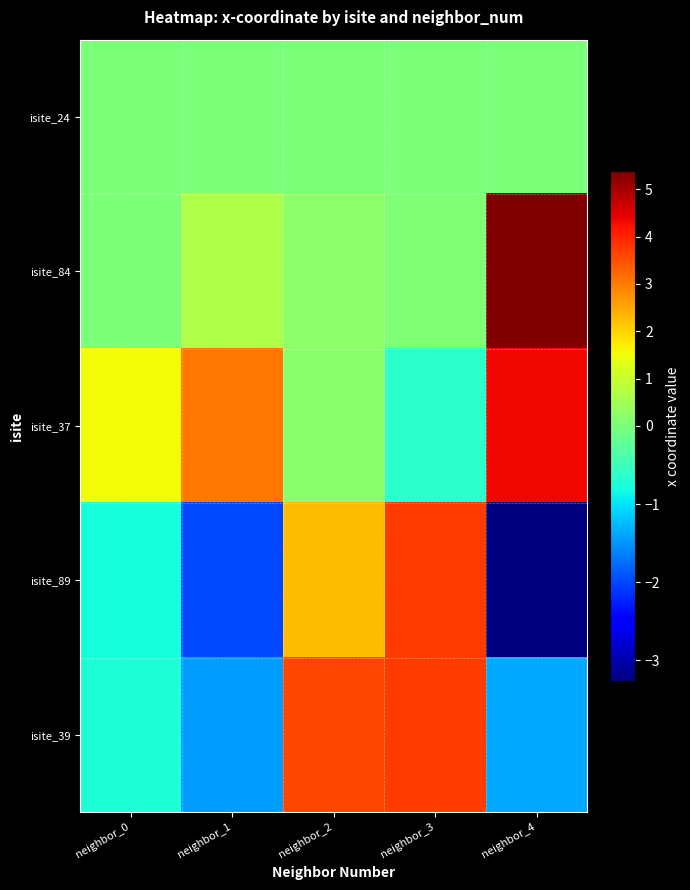

Which series has the widest spread of values?

isite_89